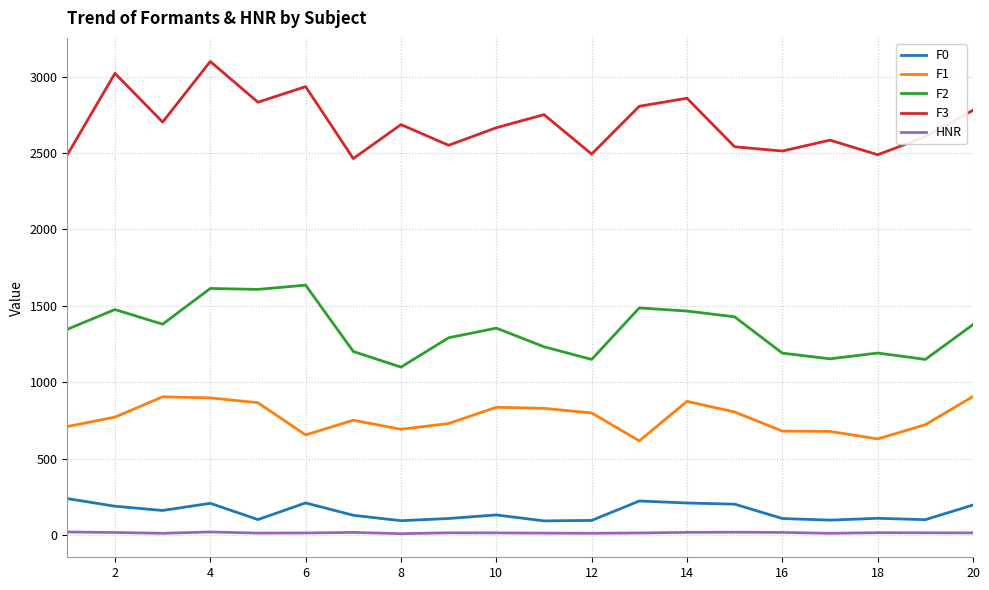

List the series in order of their peak value, highest first.

F3, F2, F1, F0, HNR